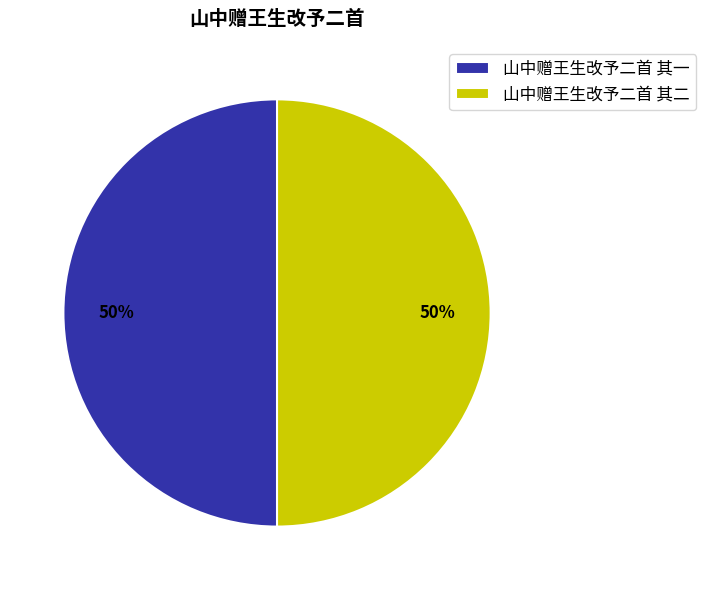

The 山中赠王生改予二首 其一 slice represents 41% of the pie. True or false?

False